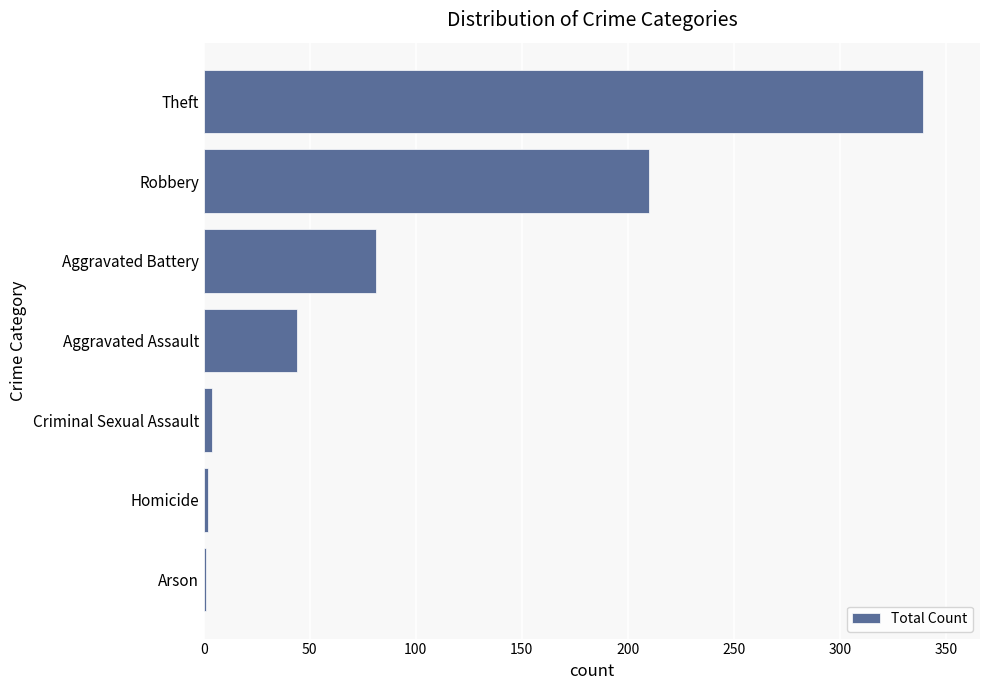

What is the average value?

97